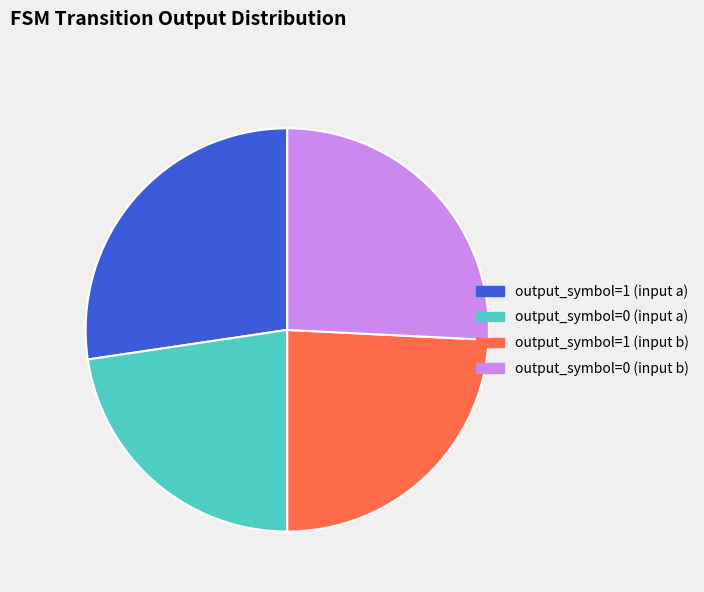

Which slice is the smallest?

output_symbol=0 (input a)